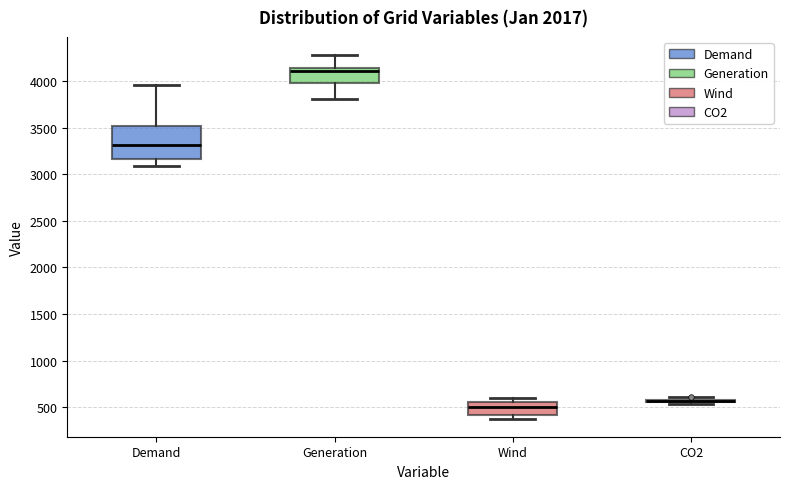

Reading left to right, read every box against the y-axis: the position of its median line, the range the box covers, and the ends of its whiskers. The values are not printed on the chart, so give them approximately, as read against the axis.

Demand: median 3300, box 3150 to 3500, whiskers 3100 to 3950
Generation: median 4100, box 4000 to 4150, whiskers 3800 to 4300
Wind: median 500, box 400 to 550, whiskers 400 (just below the box's lower edge) to 600
CO2: box collapsed to a line at 550, whiskers 550 to 600